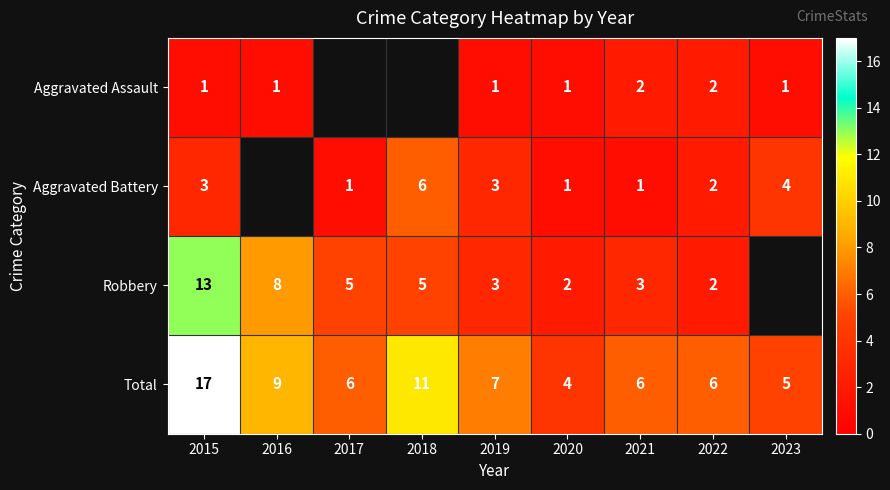

What is the sum of the Total values at 2015 and 2017?

23